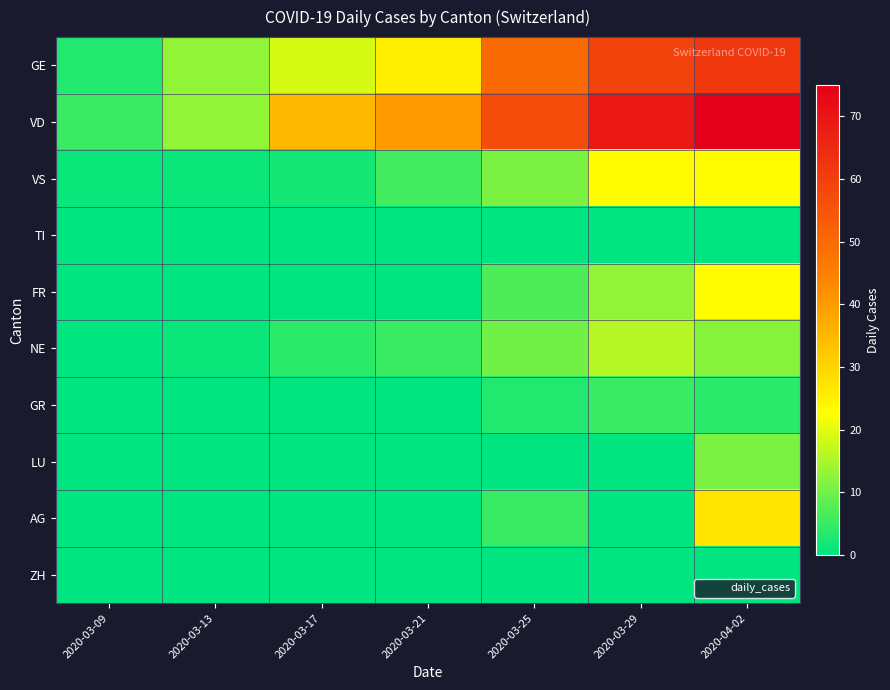

At 2020-03-25, list the series in order from smallest to largest.

TI, LU, ZH, GR, AG, FR, NE, VS, GE, VD